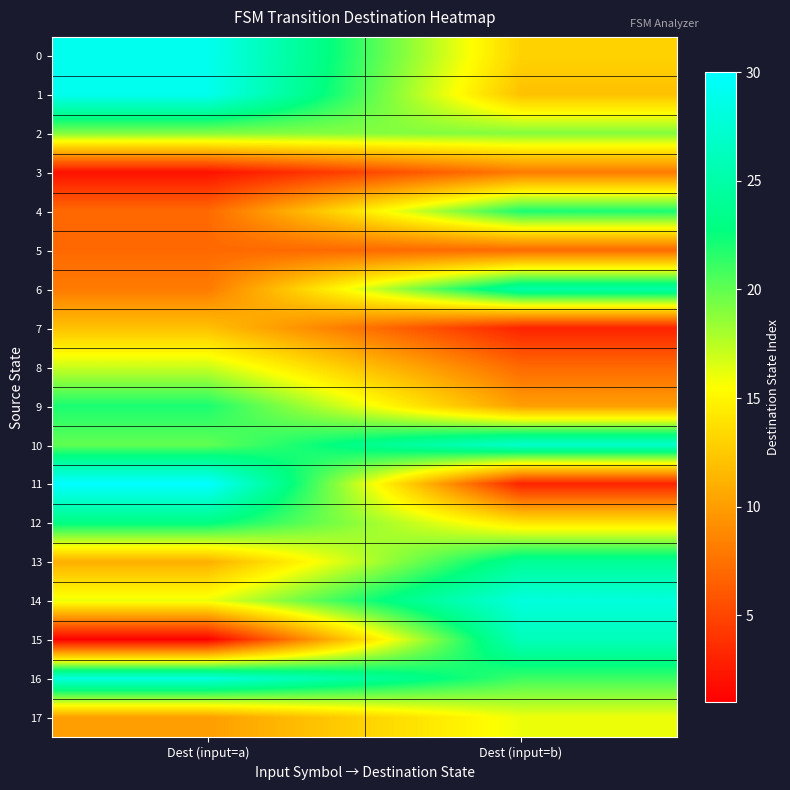

What is the maximum value shown in the chart?

30